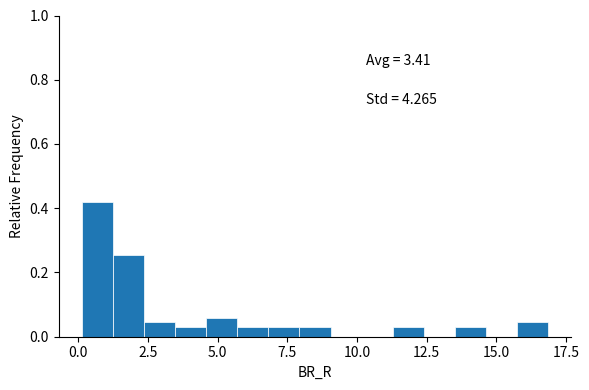

Read against the x-axis, roughly where is the centre of the tallest bar?

0.5